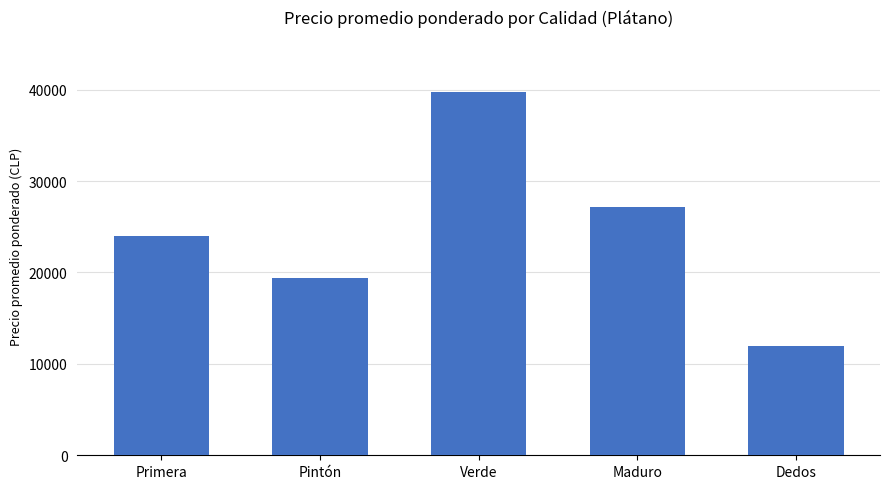

What is the change in value from Primera to Pintón?

-4514